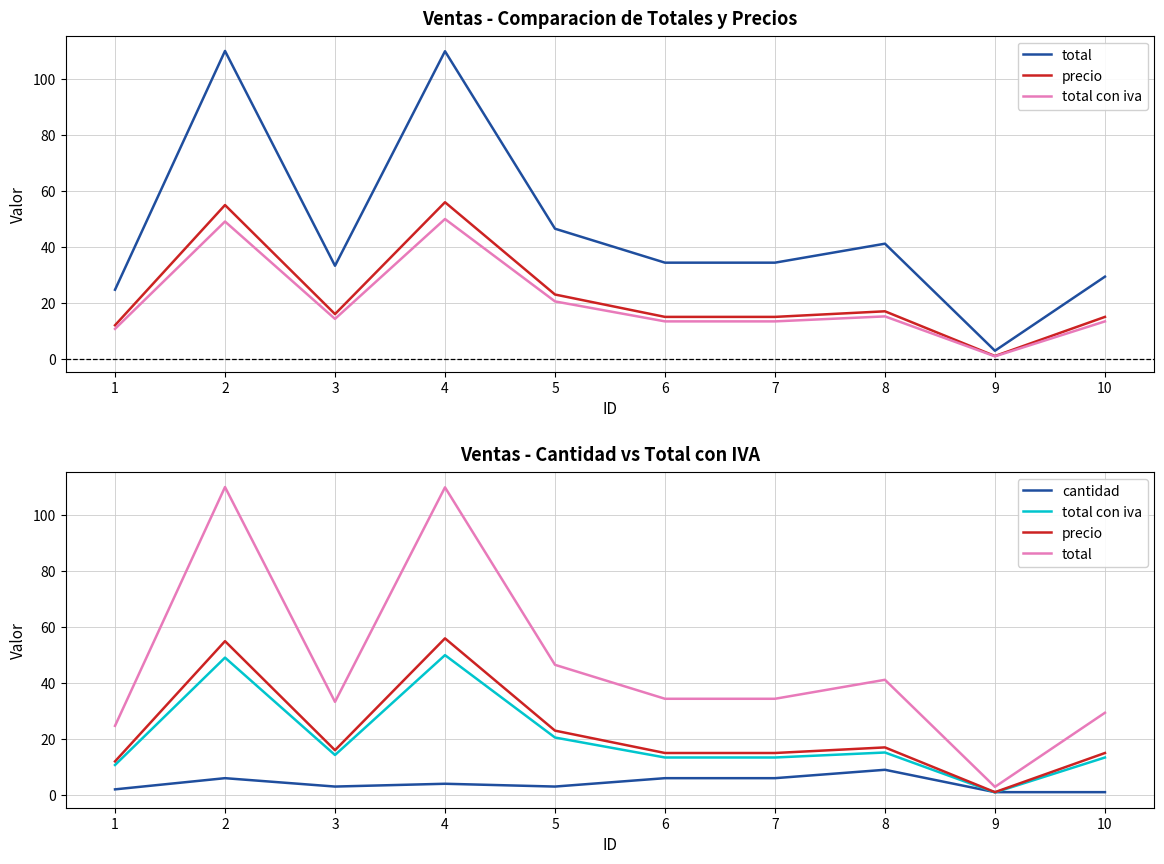

At which category does precio reach its first local peak?

2